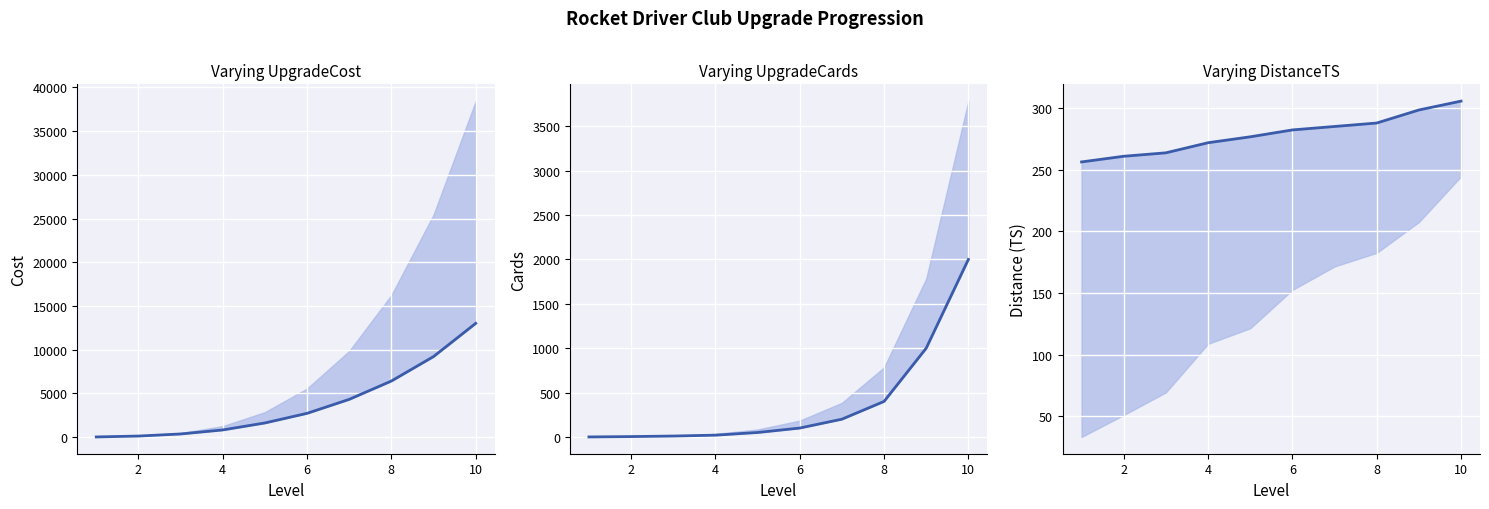

What is the difference between the second highest and minimum values in the UpgradeCards series?

1000.0